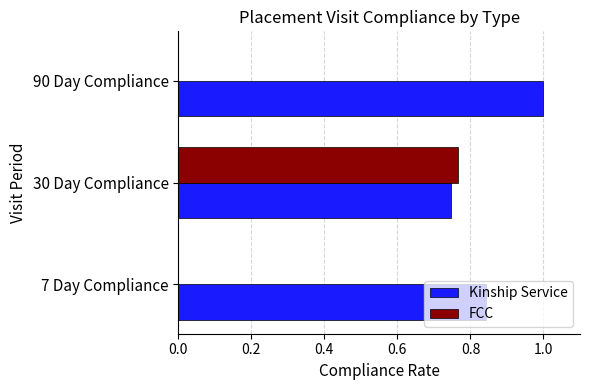

At which category is the sum across all series the highest?

30 Day Compliance